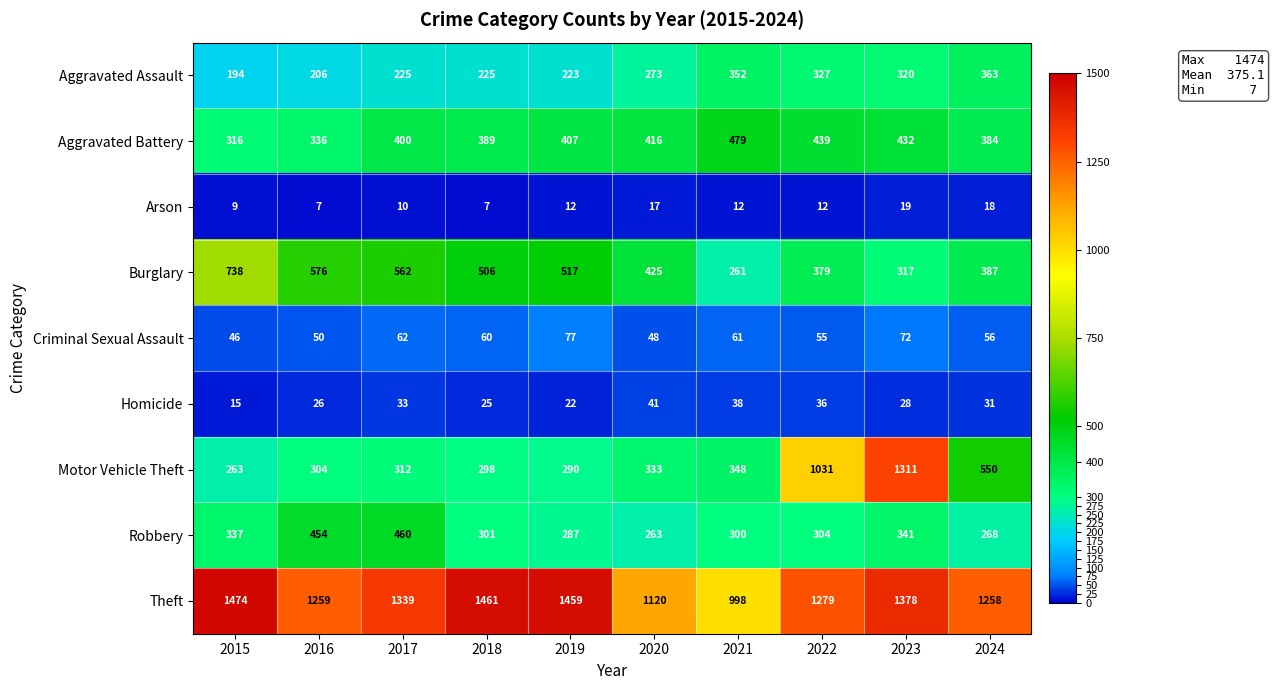

Which label corresponds to the largest value in the chart?

2015